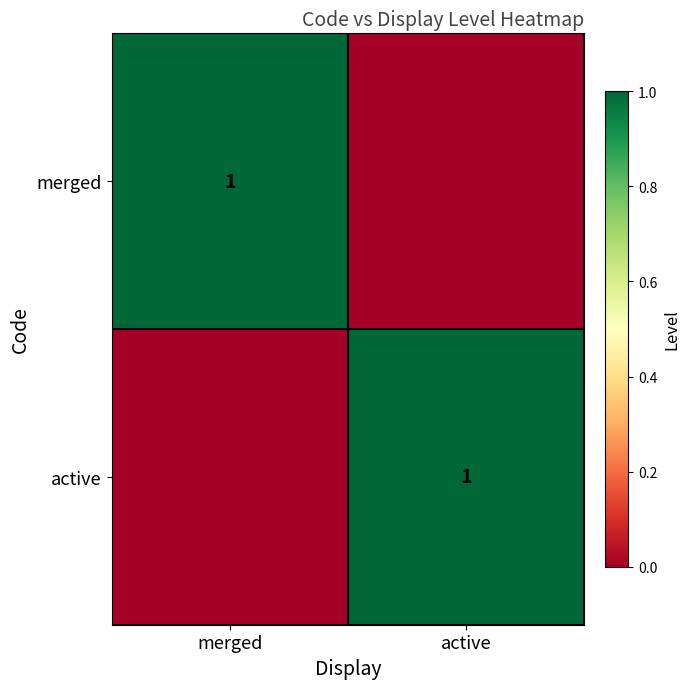

The merged series shows 1 at merged. True or false?

True